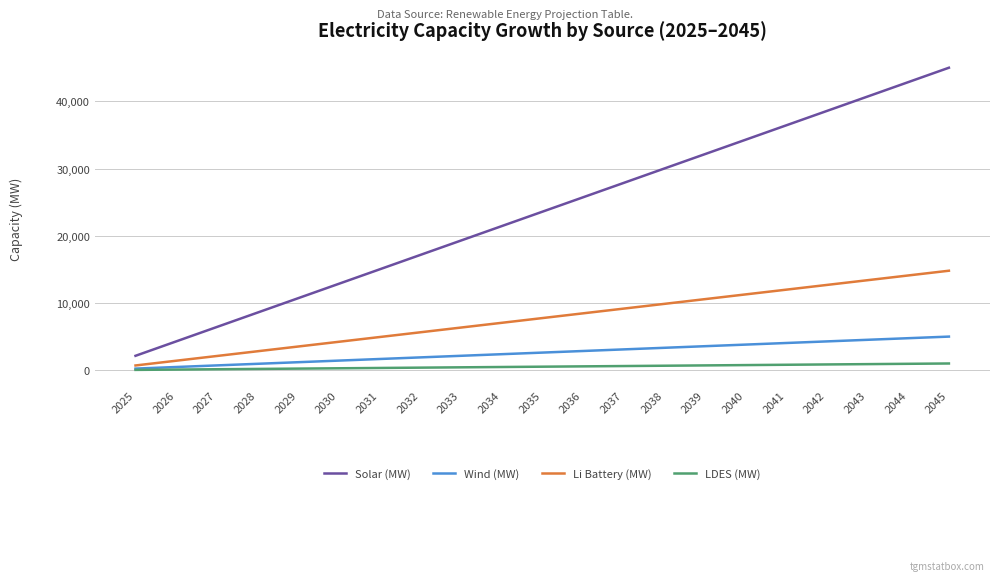

What is the difference between the highest and lowest values at 2037?

27238.1